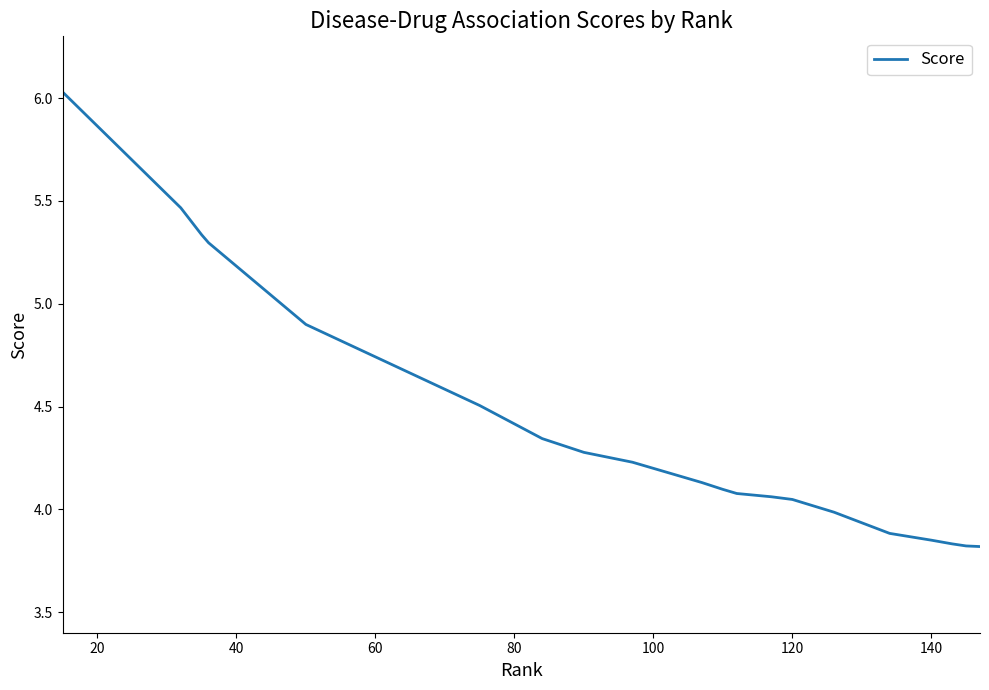

What is the maximum value shown in the chart?

6.0